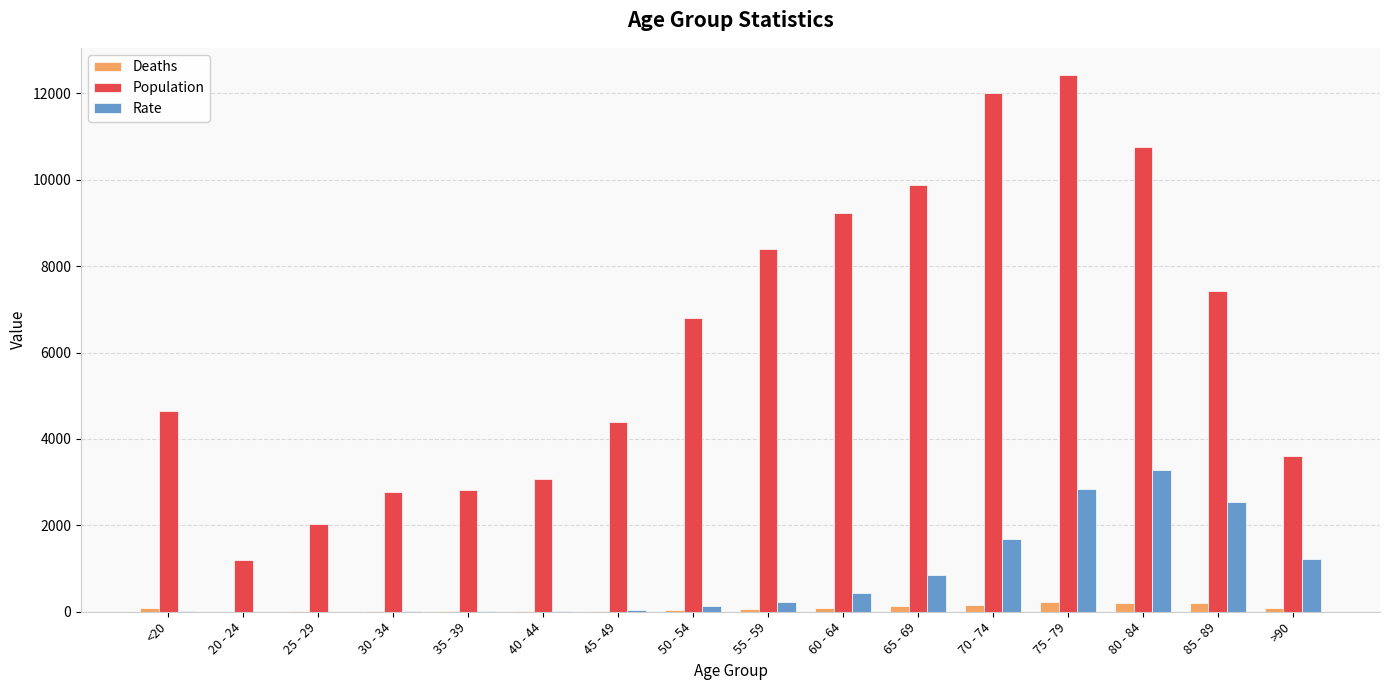

Which series has the largest total across all categories?

Population